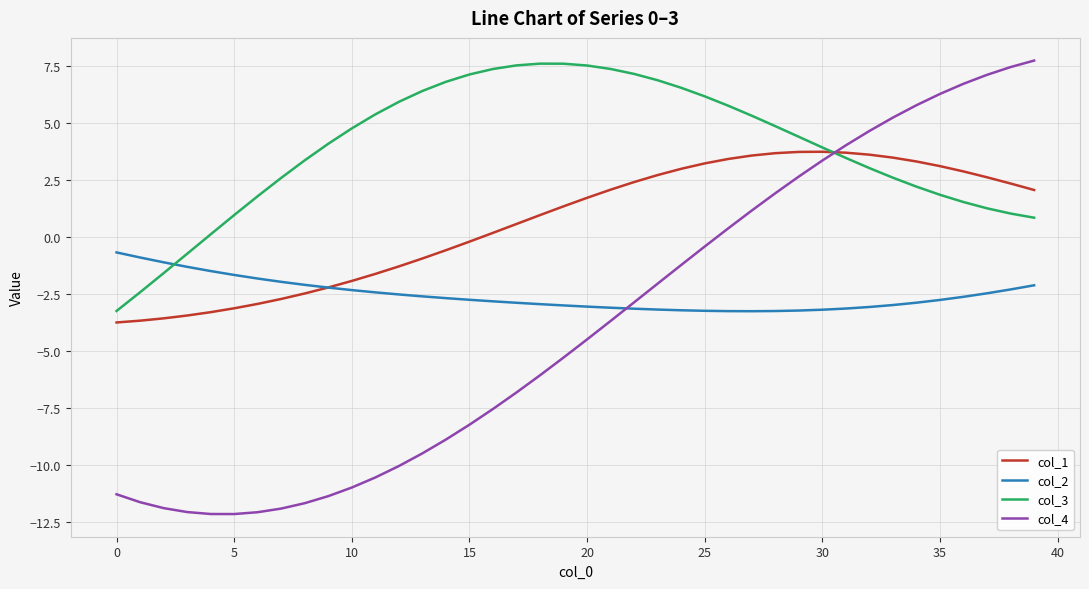

List the series in order of their overall mean, highest first.

col_3, col_1, col_2, col_4